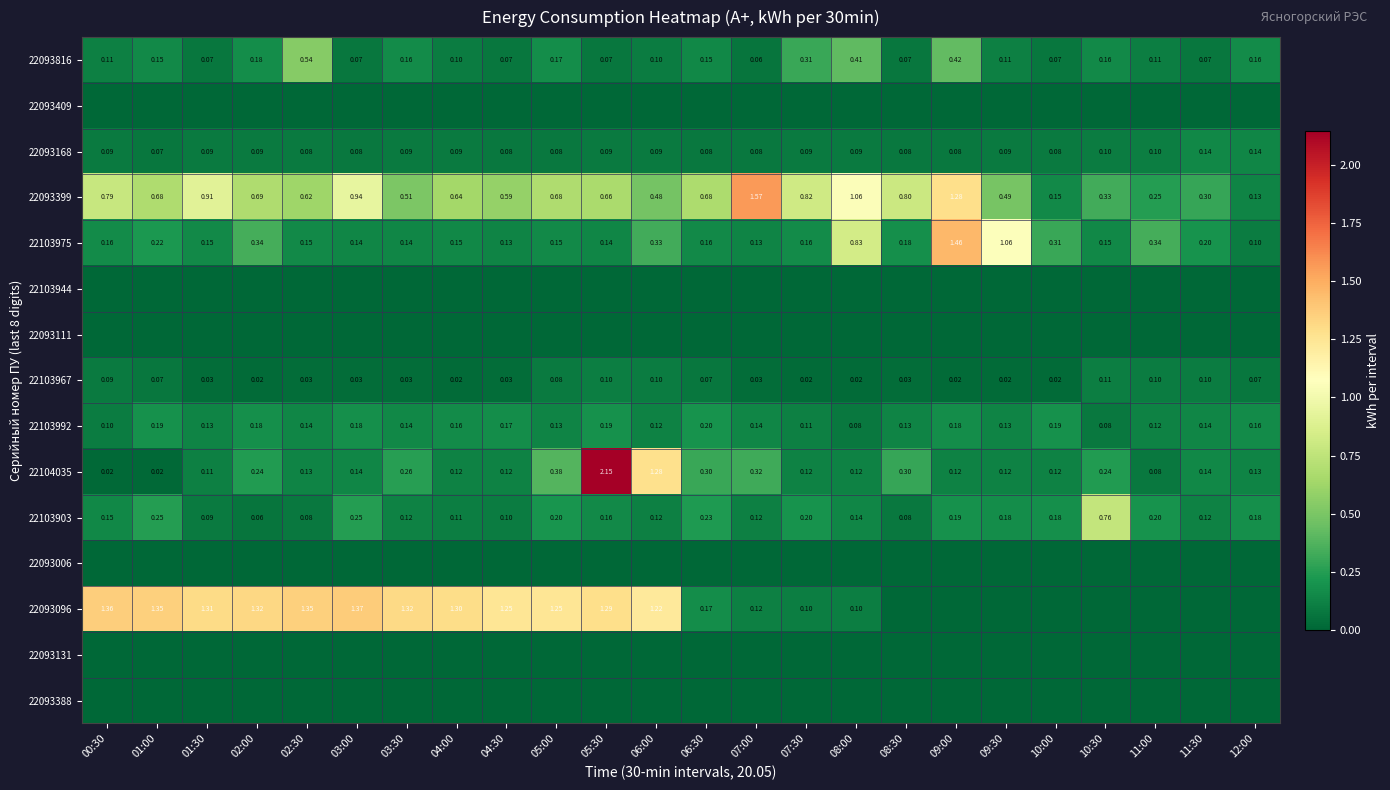

What is the highest value of the 22103967 series?

0.1